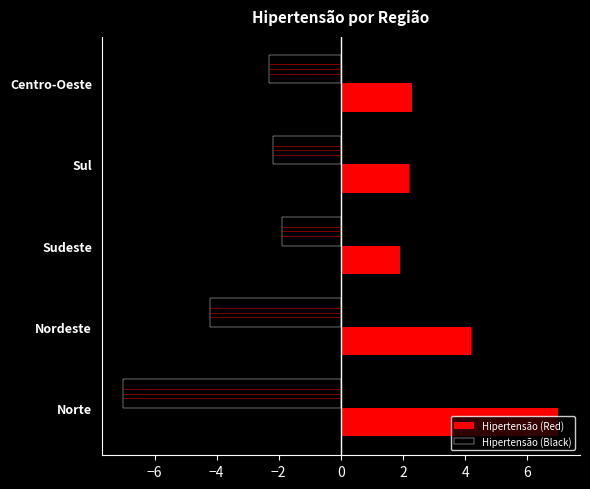

What is the difference between the maximum and minimum values in the Hipertensão (Black) series?

5.1